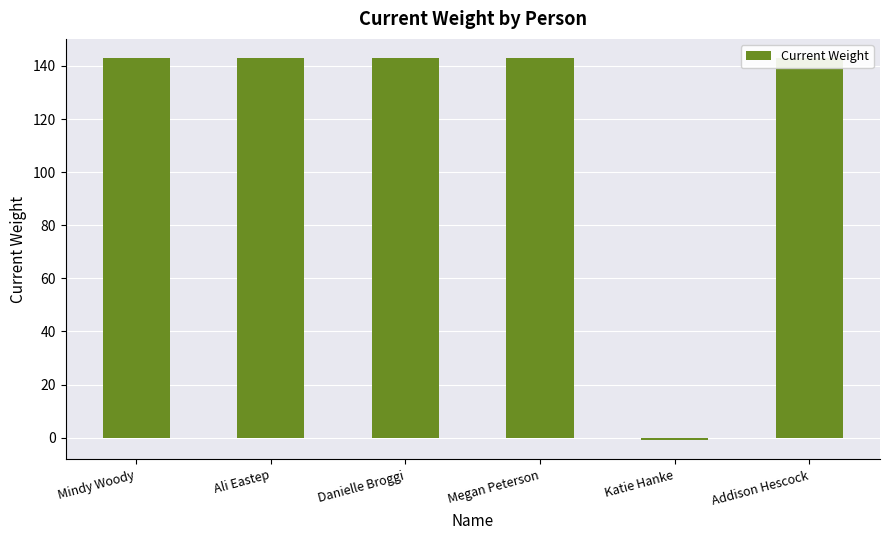

Reading right to left, extract all data points from this chart.

143	-1	143	143	143	143